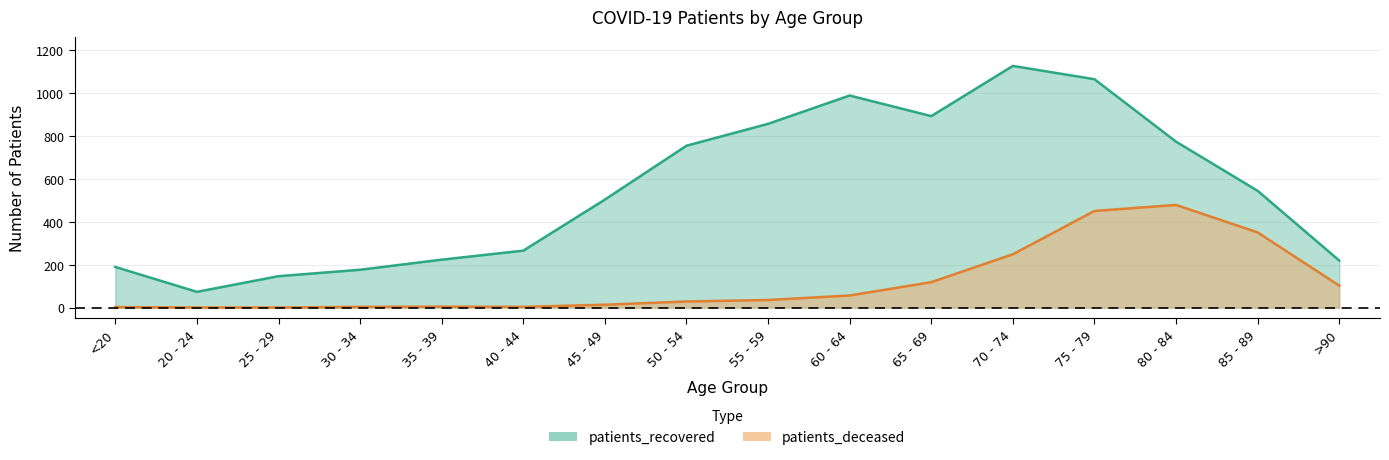

What is the maximum value shown in the chart?

1126